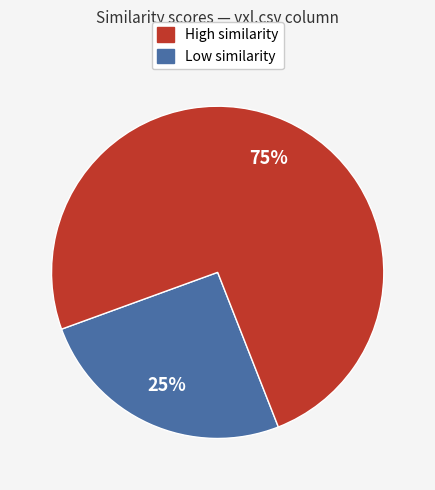

Count the number of slices in the pie.

2